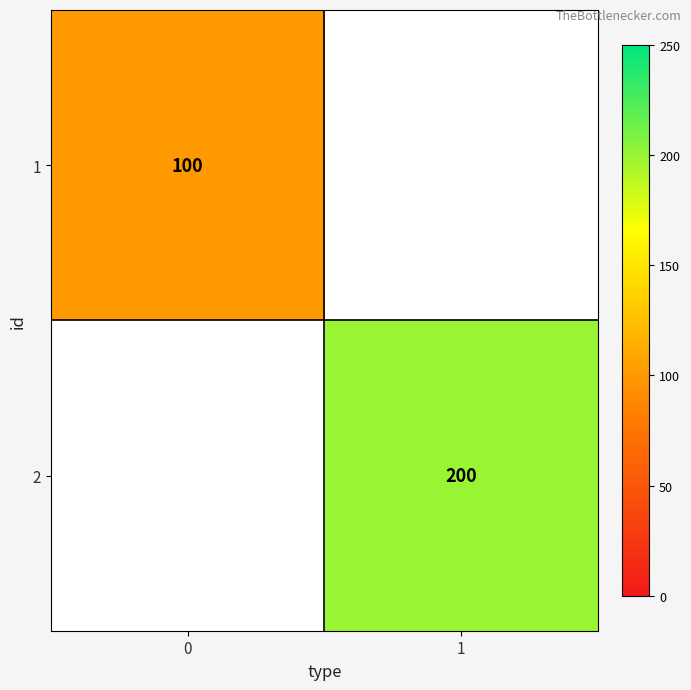

The 1 series shows 170 at 0. True or false?

False